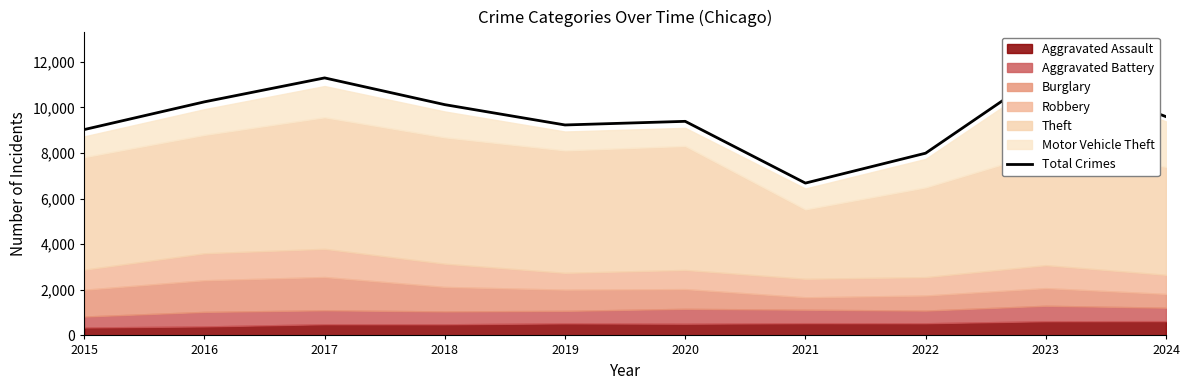

Count the number of categories in the chart.

10